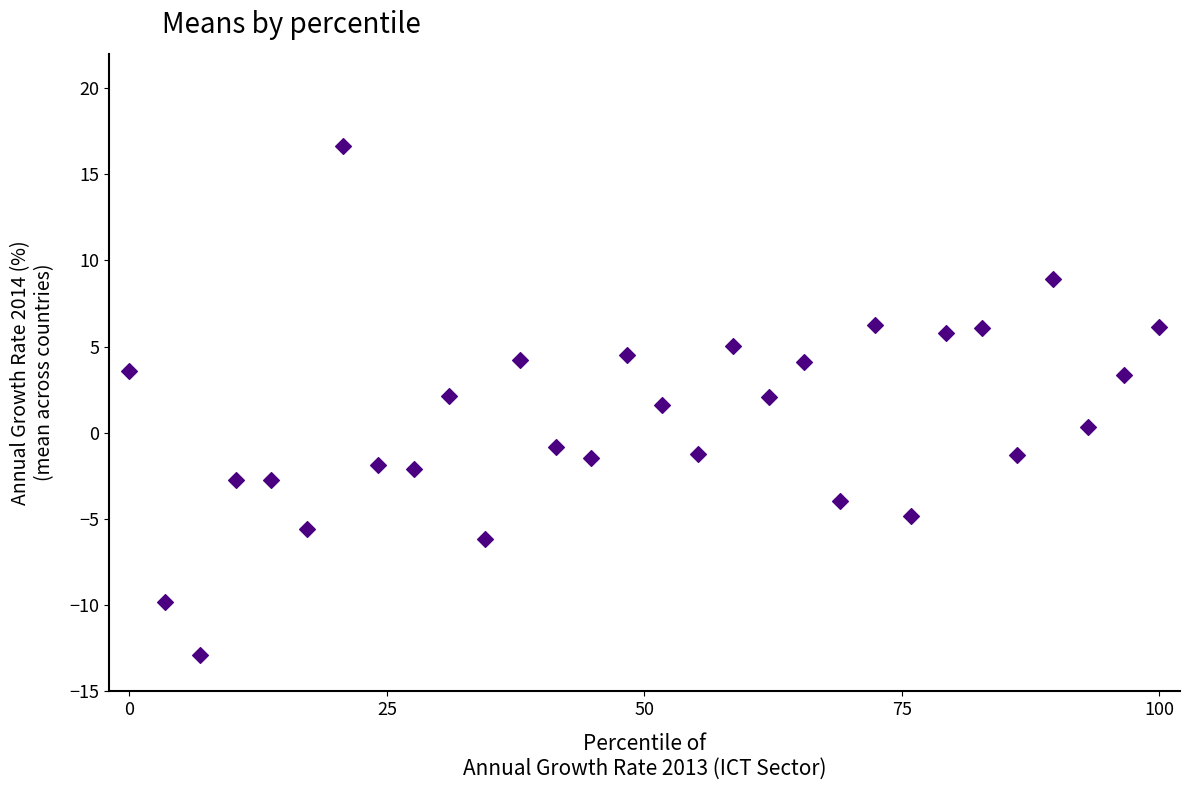

What is the range of X values (max minus min)?

100.0